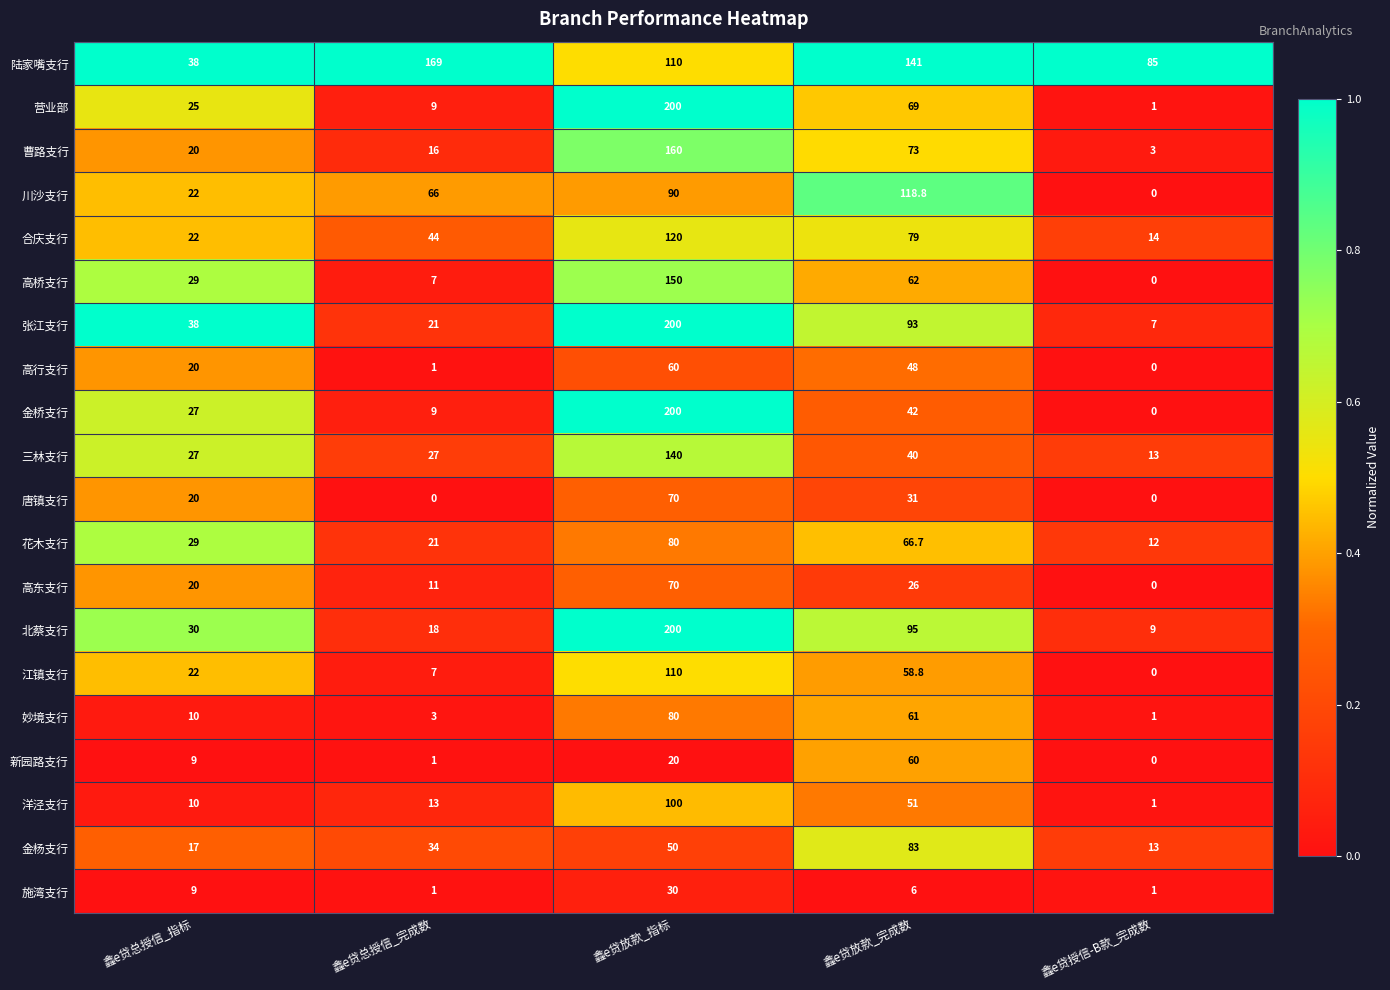

At which category is the sum across all series the highest?

鑫e贷放款_指标